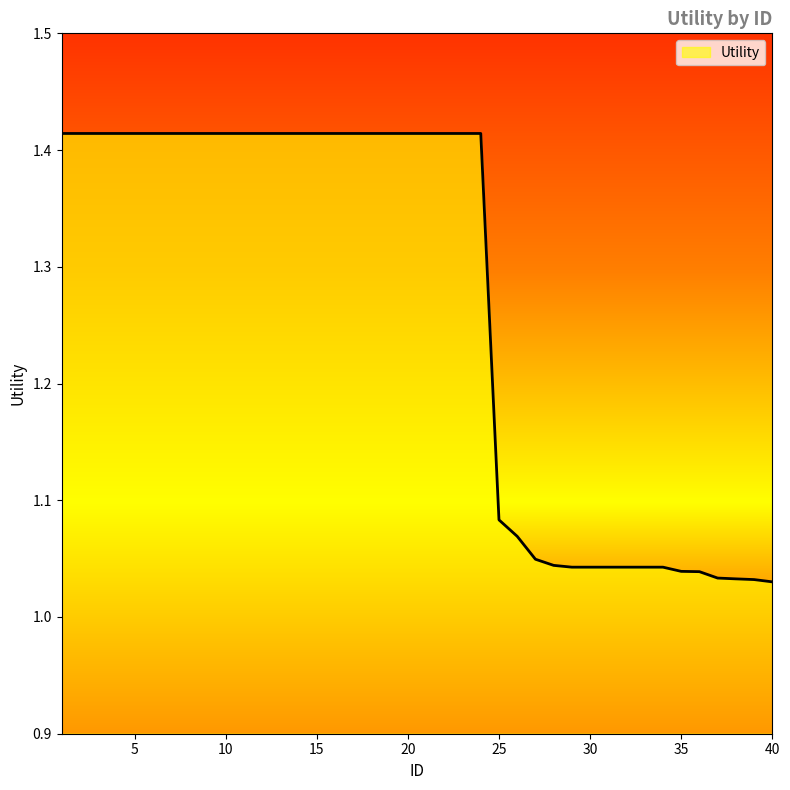

How many distinct data groups are displayed?

1